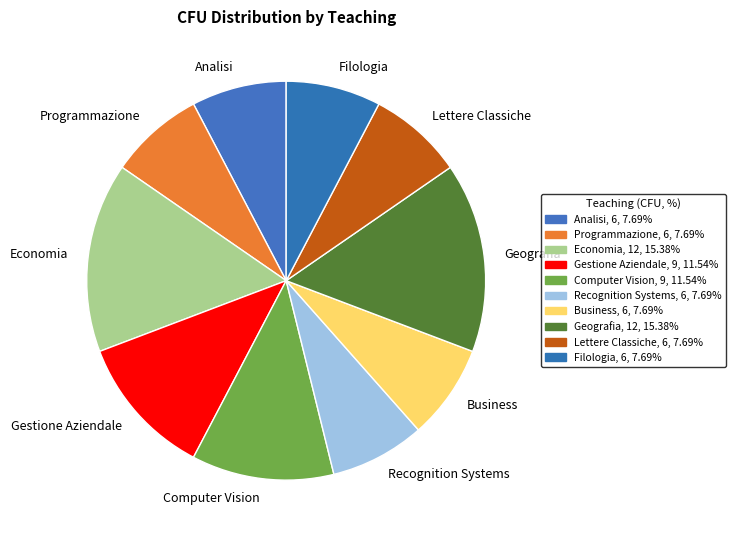

Combined, do Lettere Classiche and Geografia account for over 50%?

No